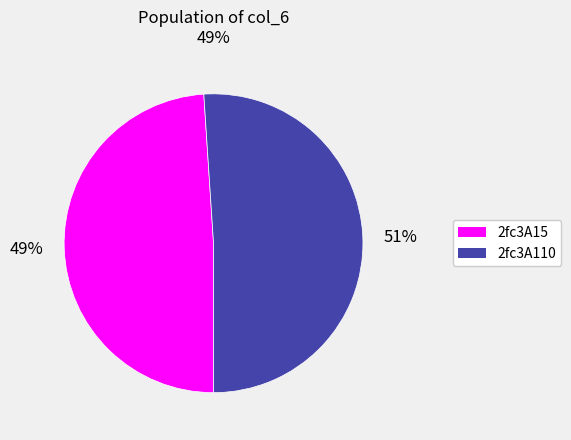

Is it true that 2fc3A110 is 51% of the pie?

True